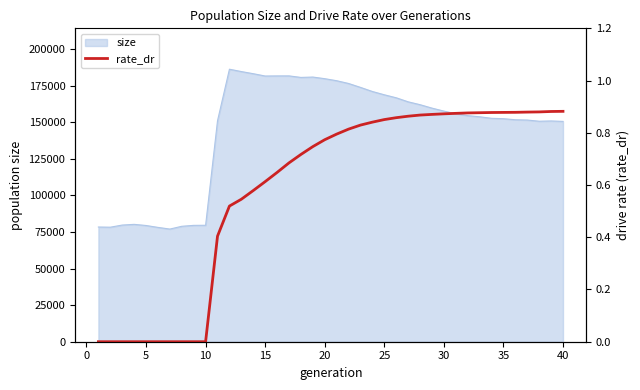

Is it true that the value at 28 is 1.3?

False